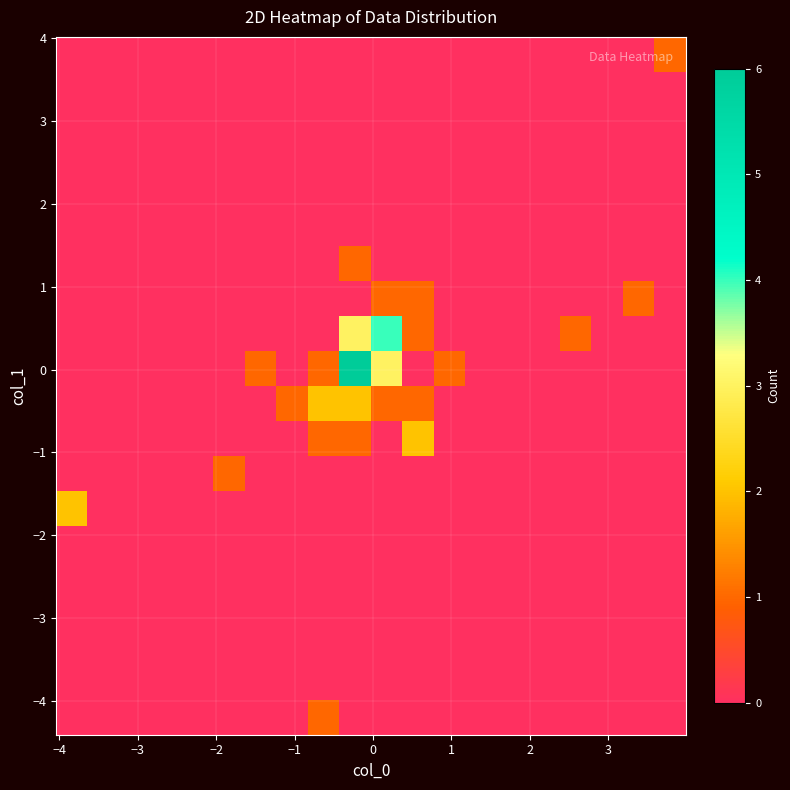

How many series are shown in this chart?

20